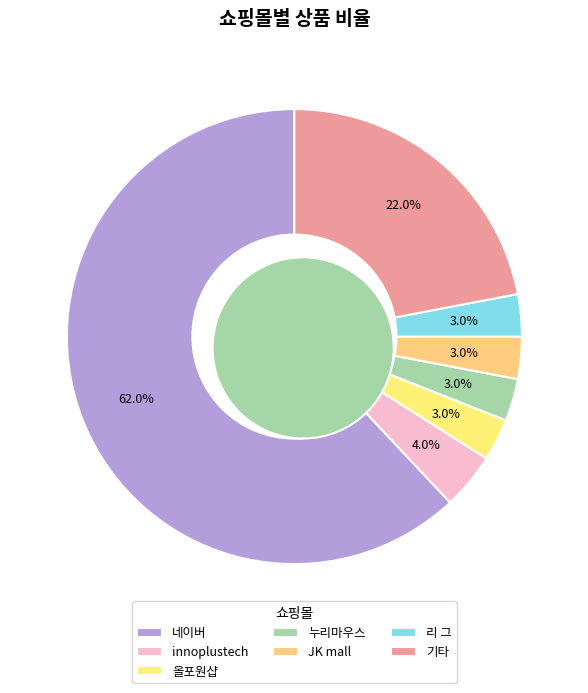

What is the largest slice in the pie chart?

네이버